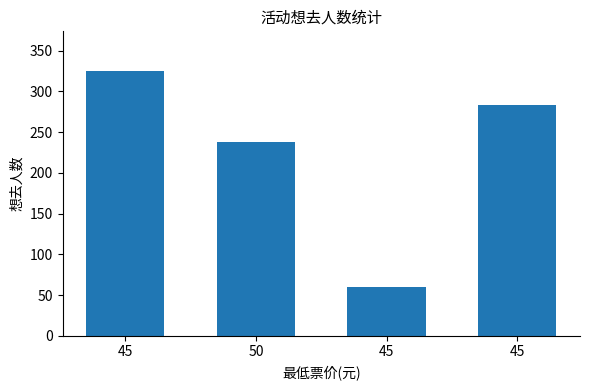

List the labels in order of value, smallest first.

45, 50, 45, 45